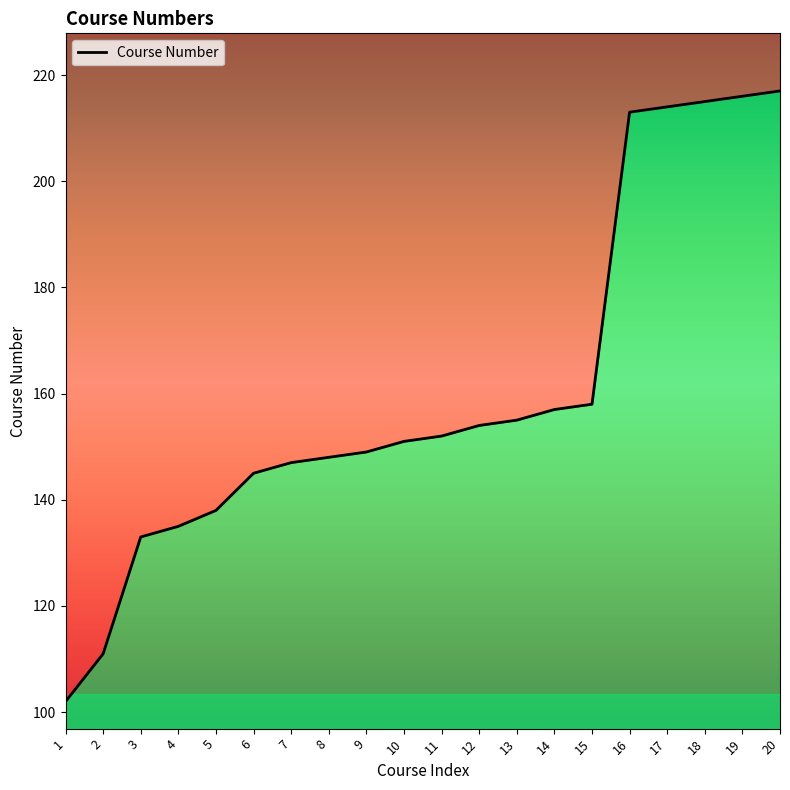

Reading left to right, what are all the values shown in this chart?

102	111	133	135	138	145	147	148	149	151	152	154	155	157	158	213	214	215	216	217